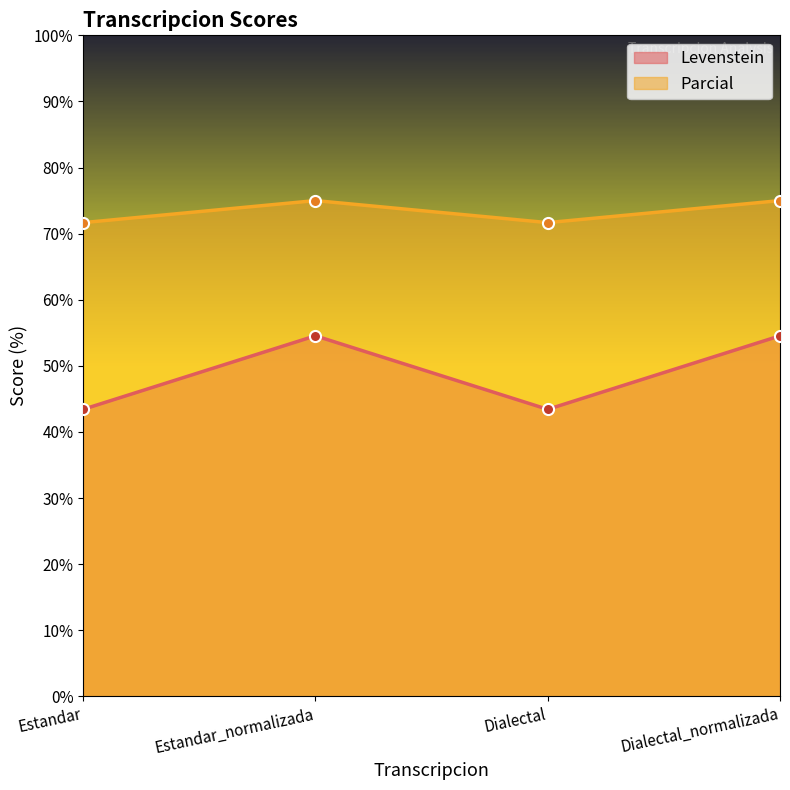

List the series in order of their peak value, highest first.

Parcial, Levenstein